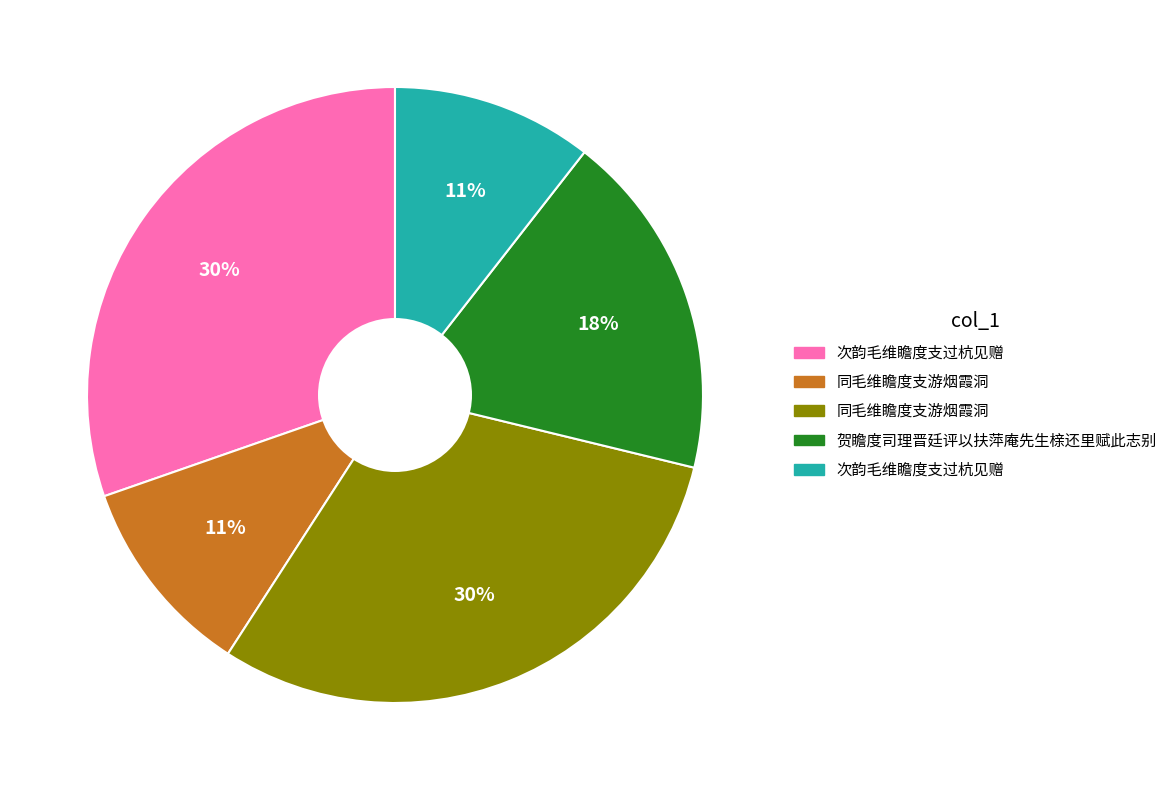

Is there a majority slice in this chart?

No